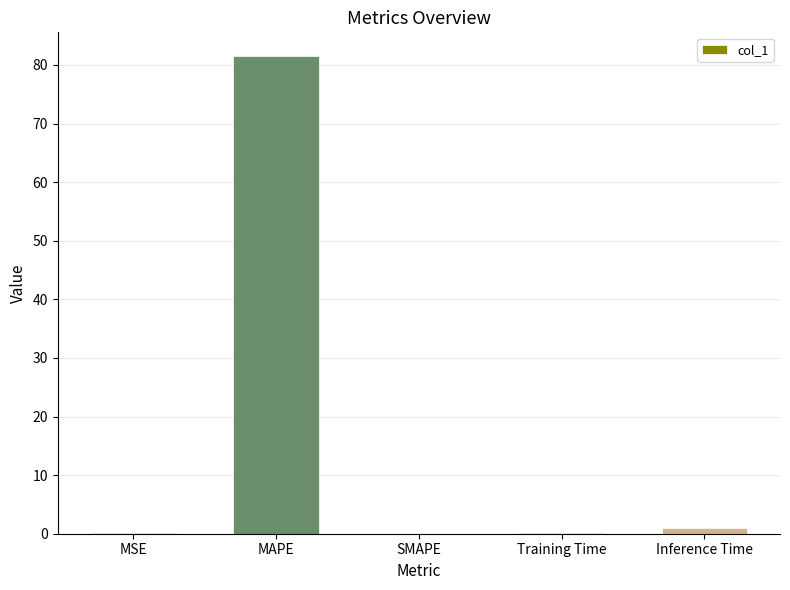

Is it true that the value at SMAPE is -26.6?

False